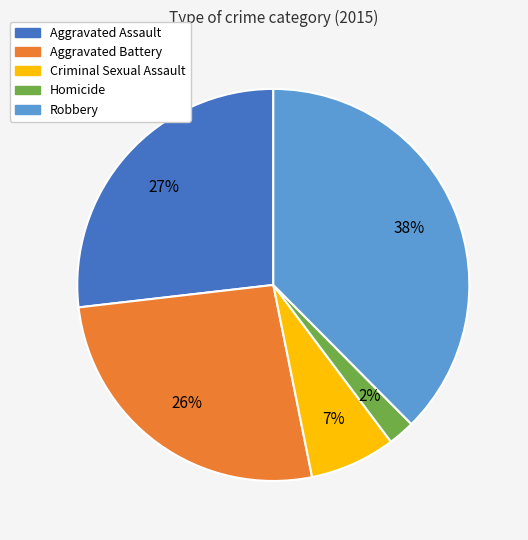

To the nearest percent, what portion does Aggravated Battery represent?

26%